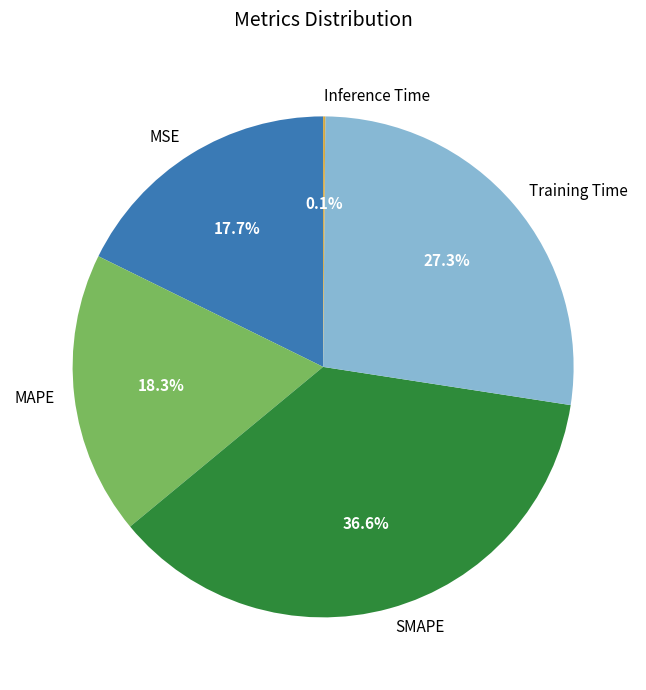

Combined, what portion of the pie is MSE and SMAPE?

54.3%